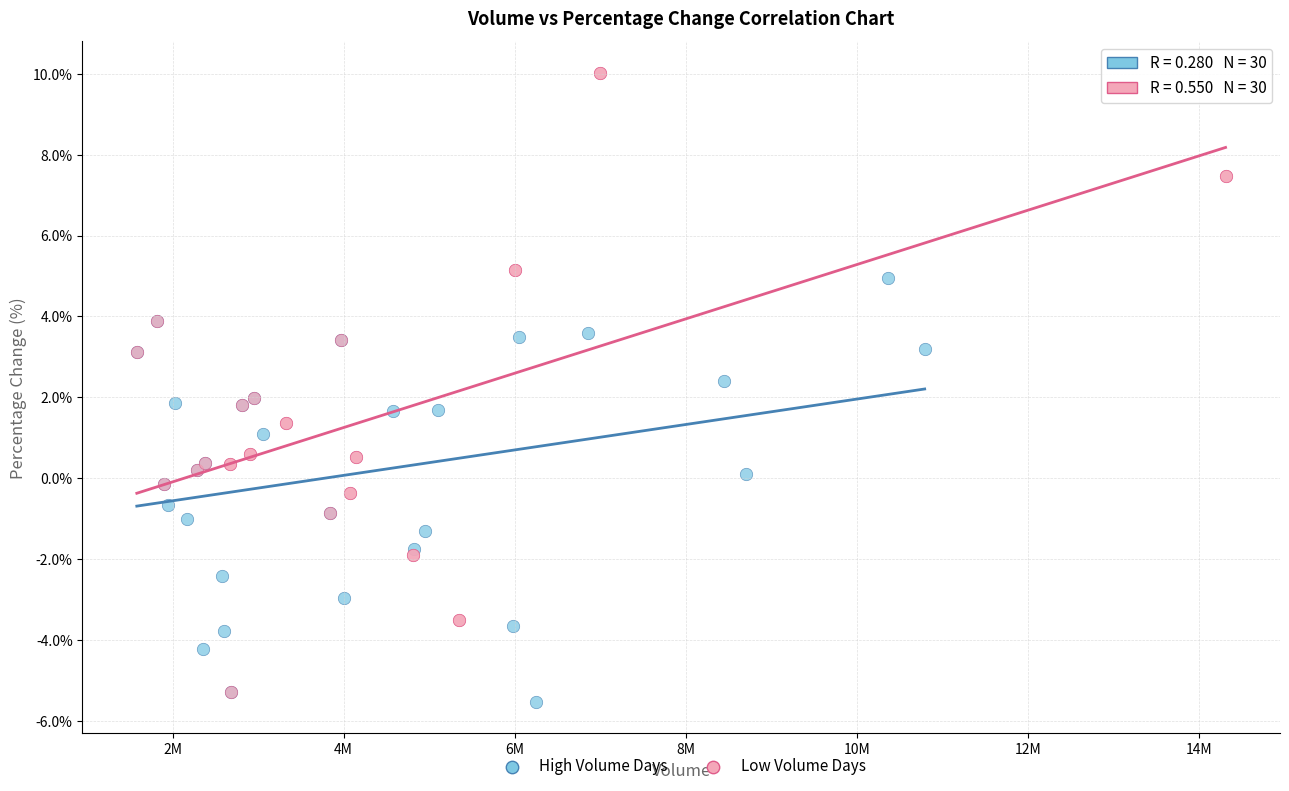

What are all the series names shown in the legend?

High Volume Days, Low Volume Days